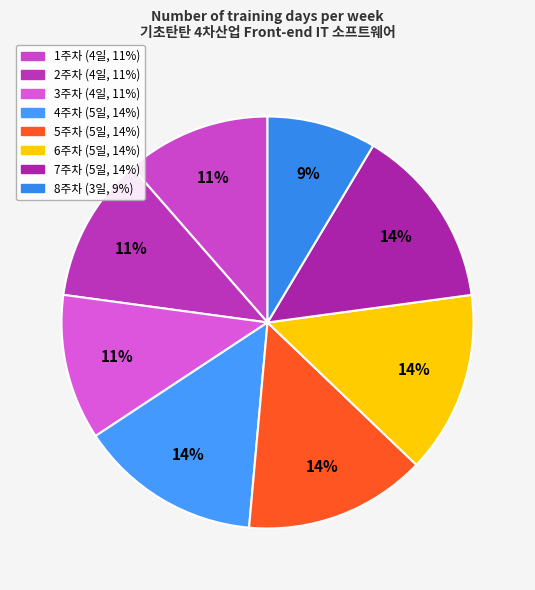

Between 2주차 and 6주차, which is larger?

6주차